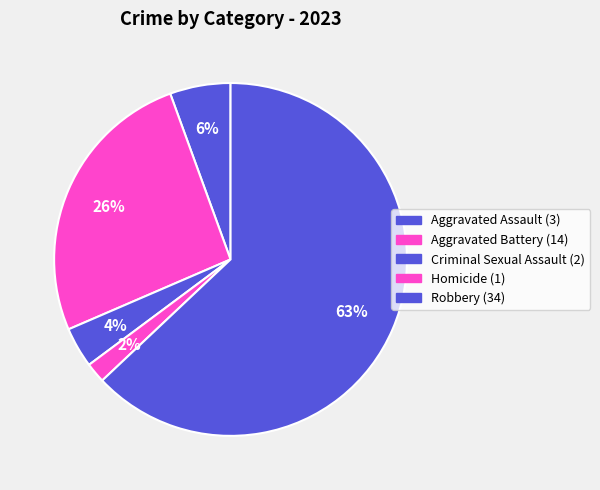

What percentage is NOT represented by Criminal Sexual Assault?

96.3%